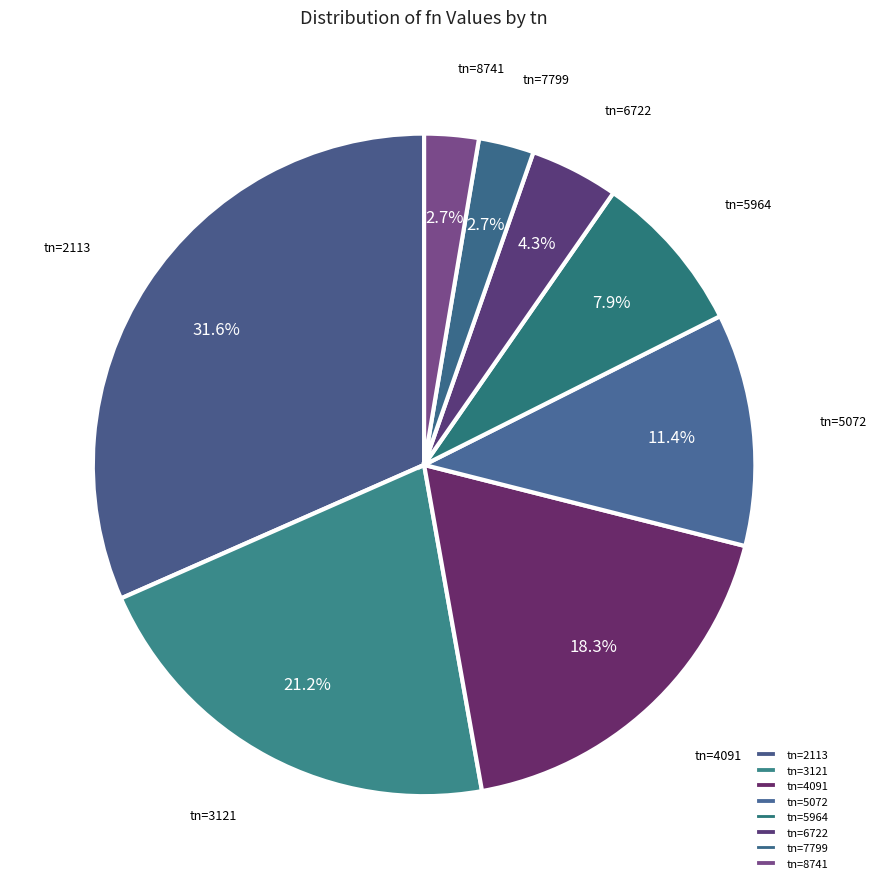

Combined, do tn=3121 and tn=2113 account for over 50%?

Yes